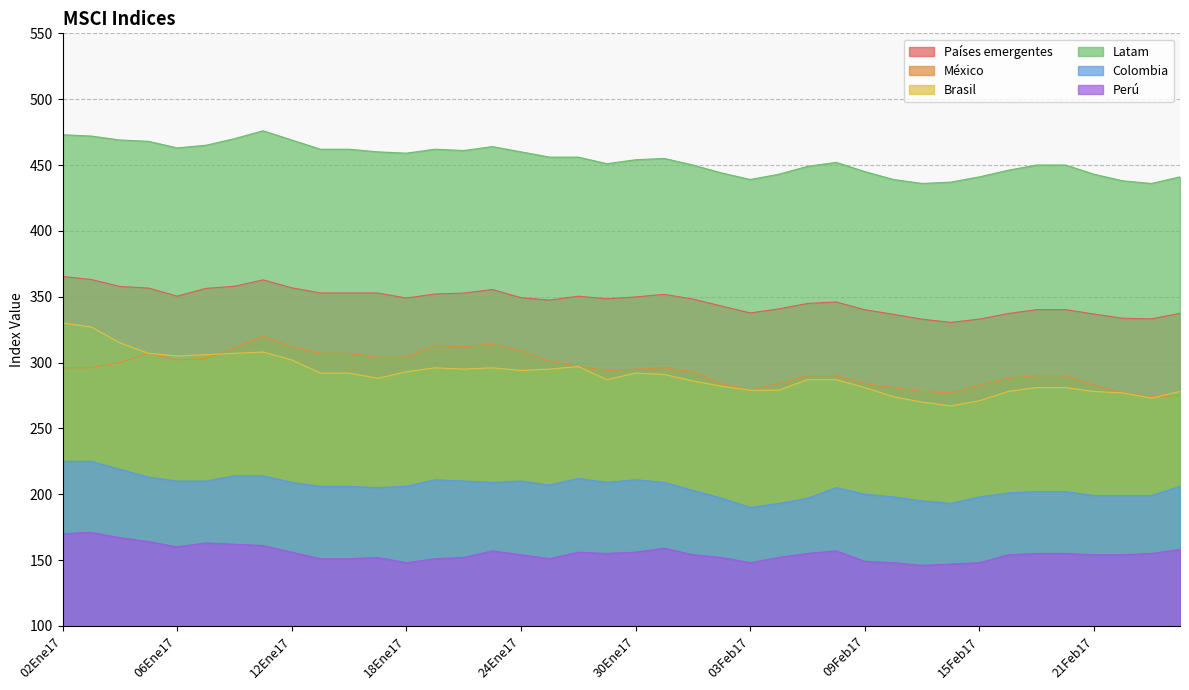

What is the sum of all Colombia values?

8227.0